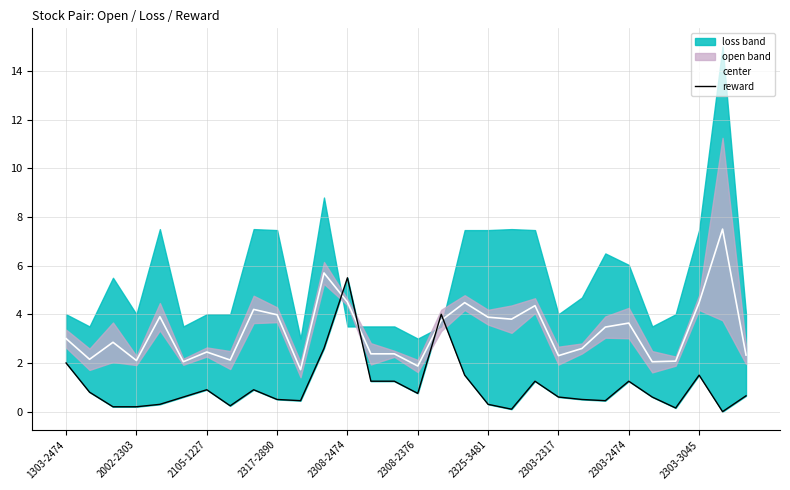

List the series in order of their overall mean, highest first.

center, reward